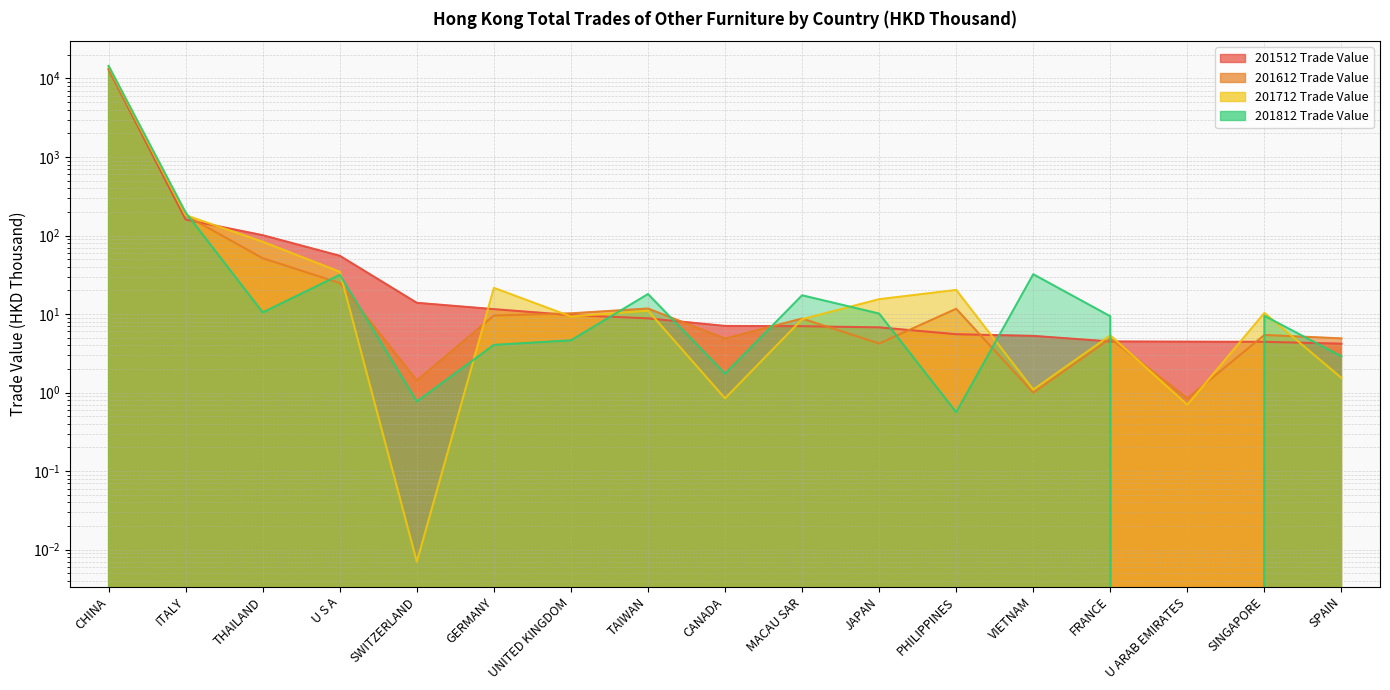

What is the label of the 3rd point from the right?

U ARAB EMIRATES